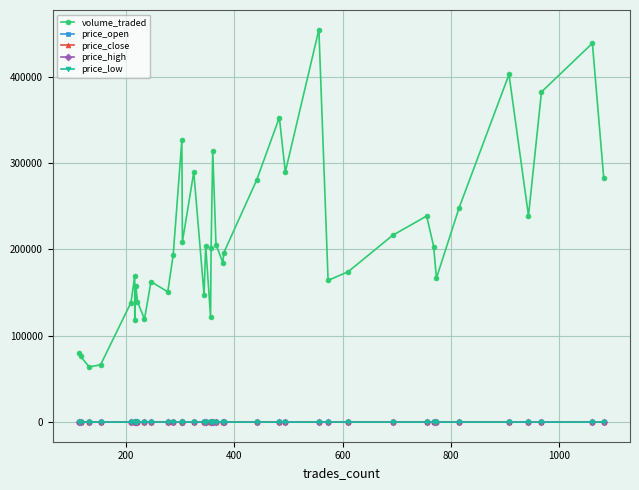

Which series has the widest spread of values?

volume_traded